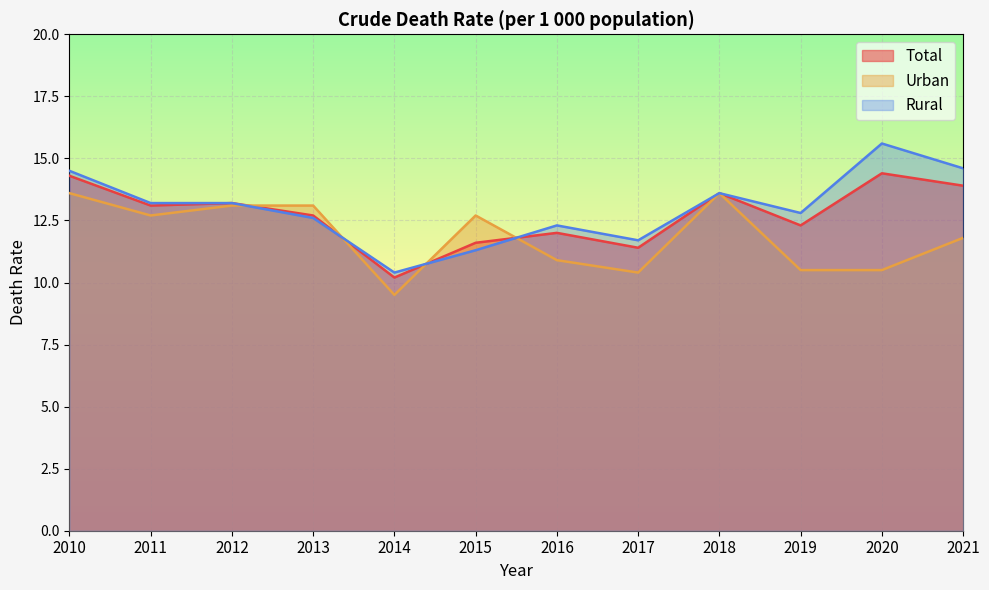

At which category does Urban reach its first local valley?

2011